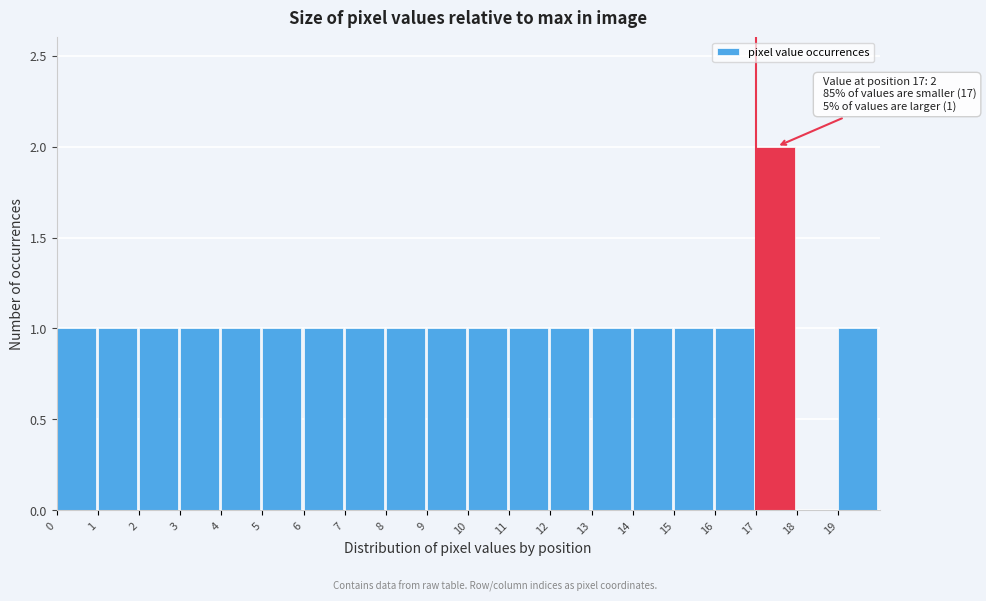

Which range on the x-axis has the tallest bar?

17 to 18